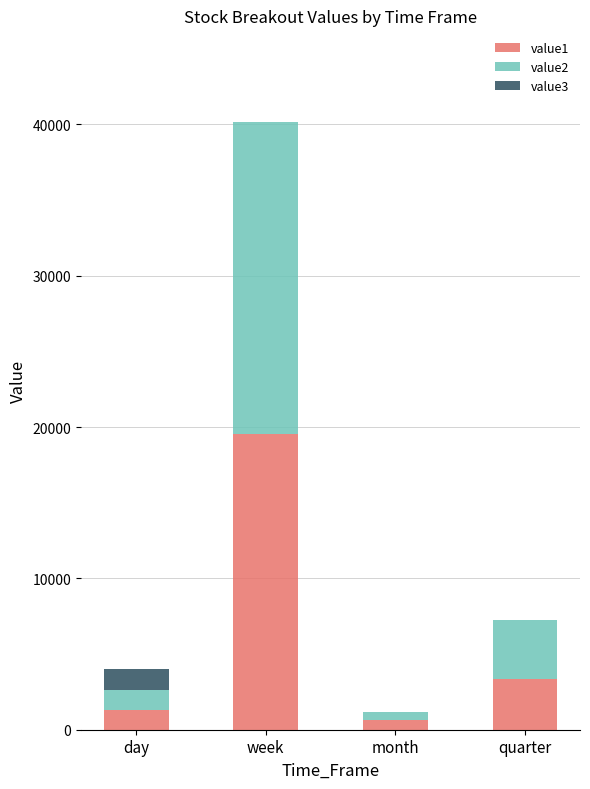

Is it true that value1 equals 1320.0 at day?

True